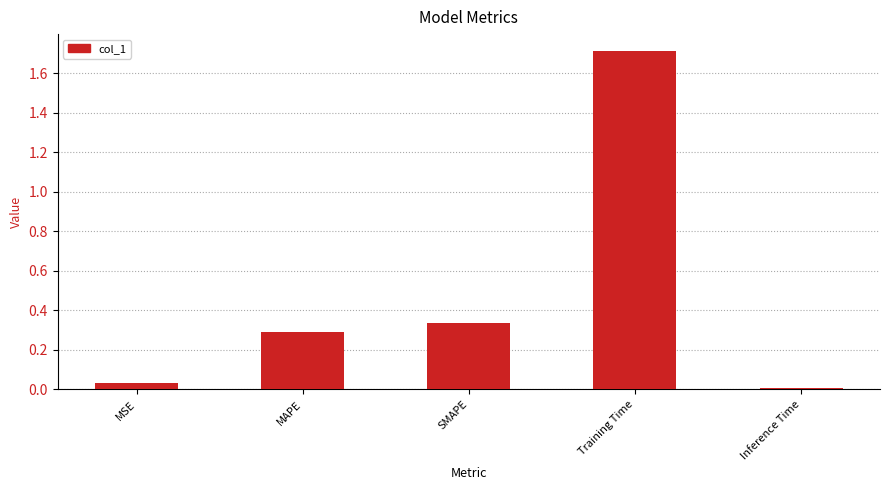

What is the label of the 5th bar from the right?

MSE